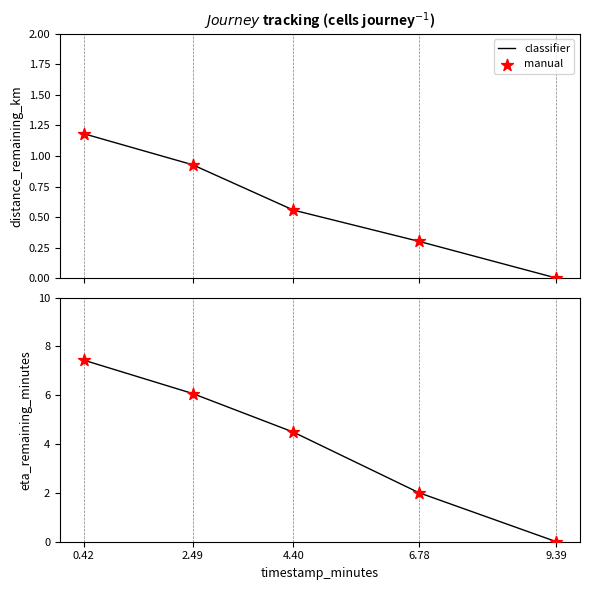

Which series has the largest Y range (max minus min)?

classifier